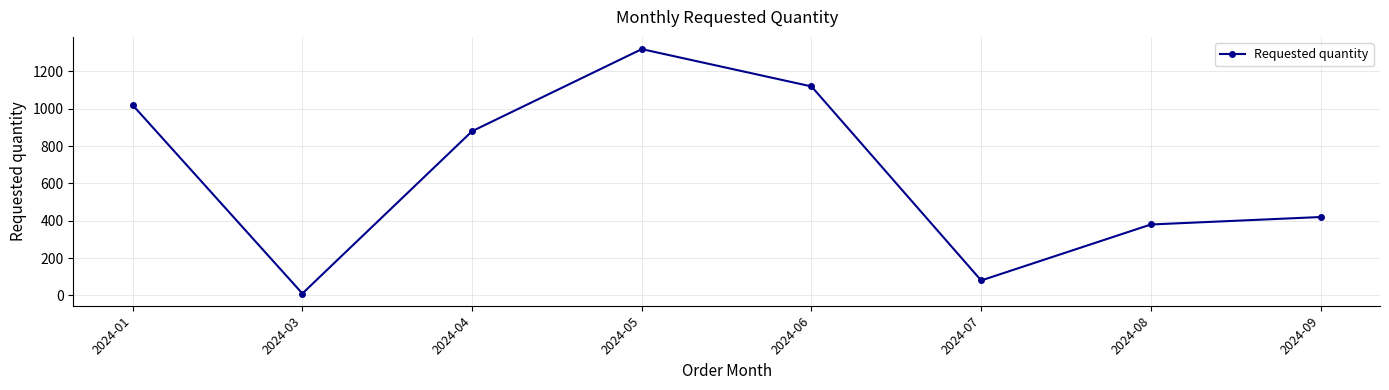

What is the greatest value displayed?

1320